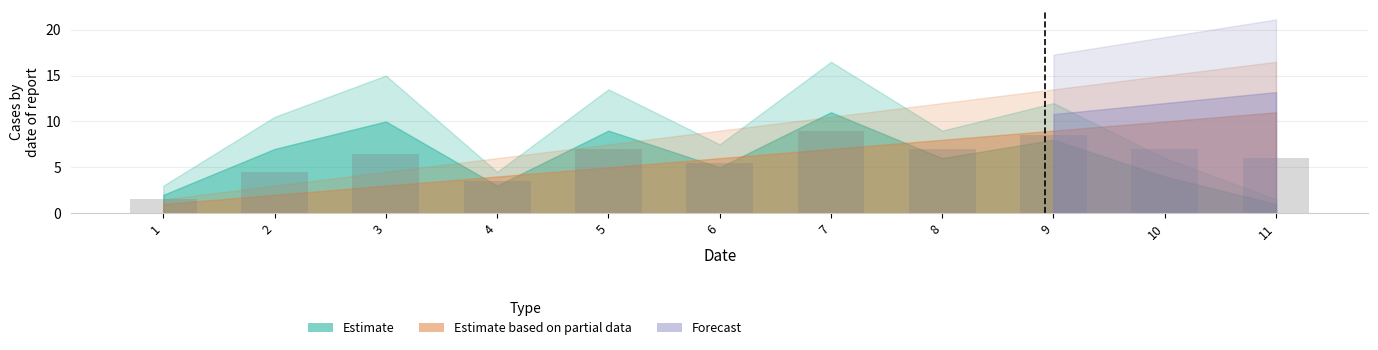

How many categories are shown in the chart?

11